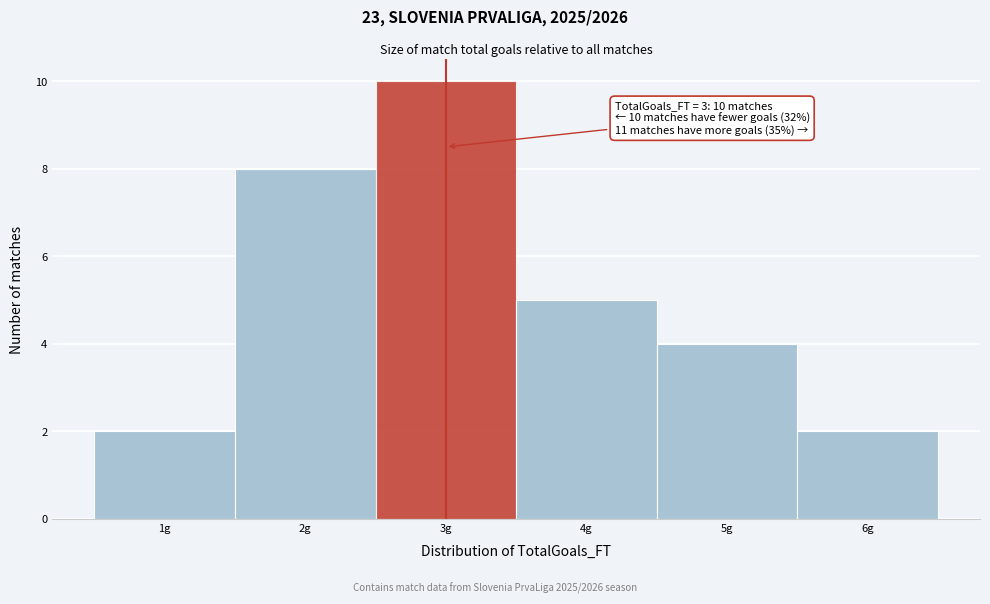

Which range on the x-axis has the tallest bar?

2.5 to 3.5